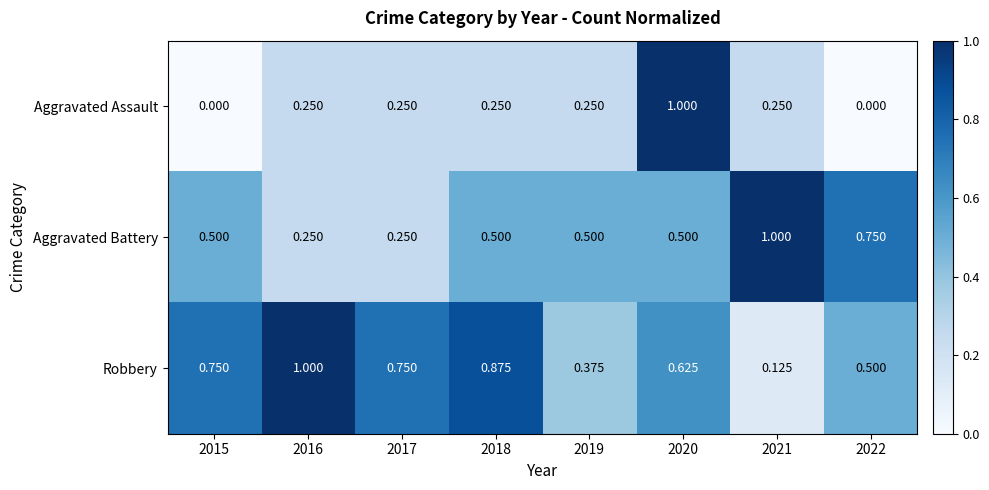

Which series has the largest total across all categories?

Robbery